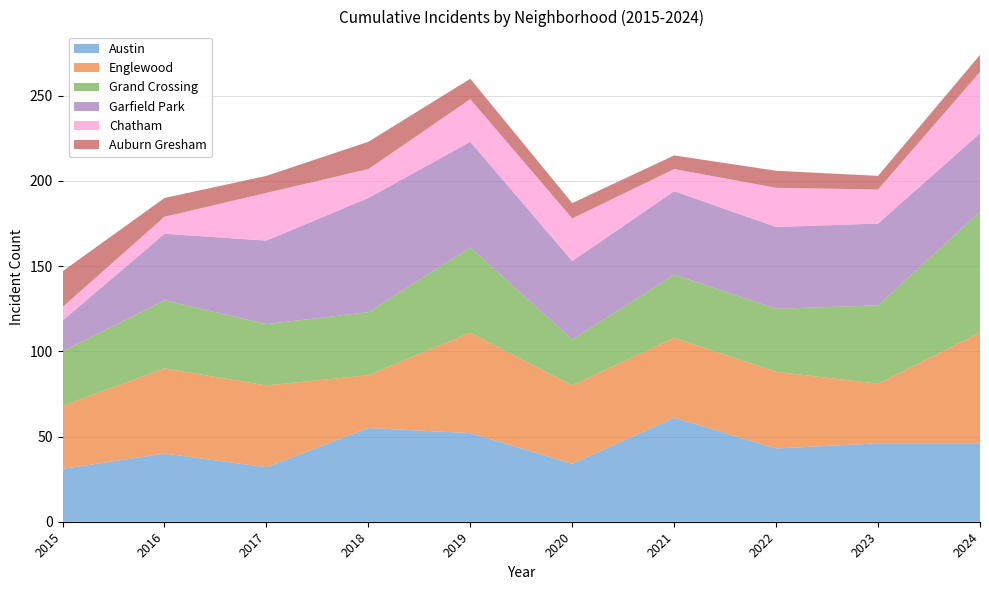

Reading left to right, what are all the values shown in this chart?

Austin: 2015=31	2016=40	2017=32	2018=55	2019=52	2020=34	2021=61	2022=43	2023=46	2024=46
Englewood: 2015=37	2016=50	2017=48	2018=31	2019=59	2020=46	2021=47	2022=45	2023=35	2024=65
Grand Crossing: 2015=32	2016=40	2017=36	2018=37	2019=50	2020=27	2021=37	2022=37	2023=46	2024=71
Garfield Park: 2015=18	2016=39	2017=49	2018=67	2019=62	2020=46	2021=49	2022=48	2023=48	2024=46
Chatham: 2015=8	2016=10	2017=28	2018=17	2019=25	2020=25	2021=13	2022=23	2023=20	2024=36
Auburn Gresham: 2015=21	2016=11	2017=10	2018=16	2019=12	2020=9	2021=8	2022=10	2023=8	2024=10